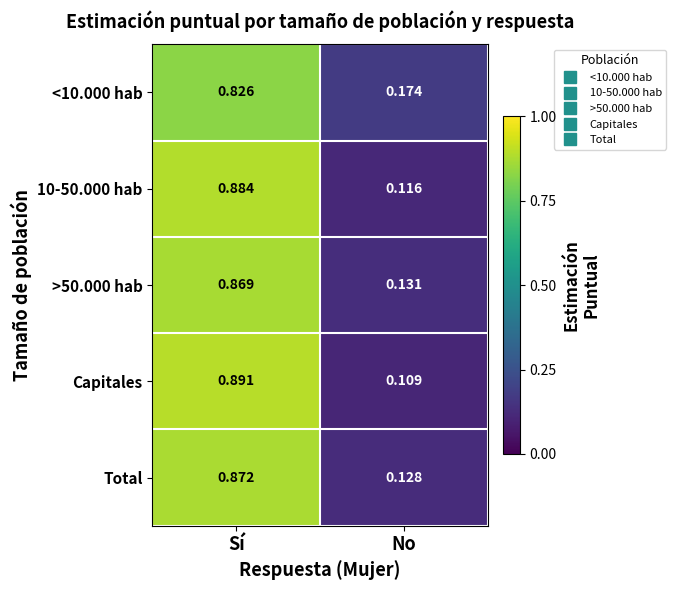

Which series changed the most between Sí and No?

Capitales